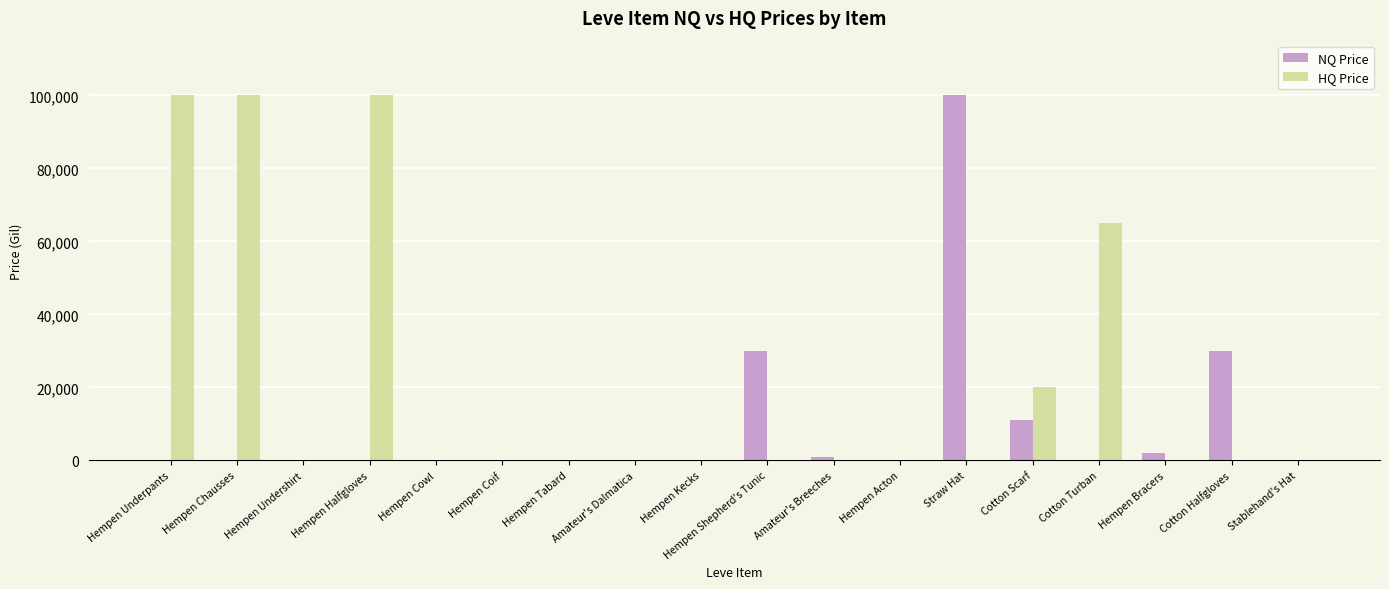

Is the value of NQ Price at Cotton Scarf greater than the value of HQ Price at Hempen Bracers?

Yes